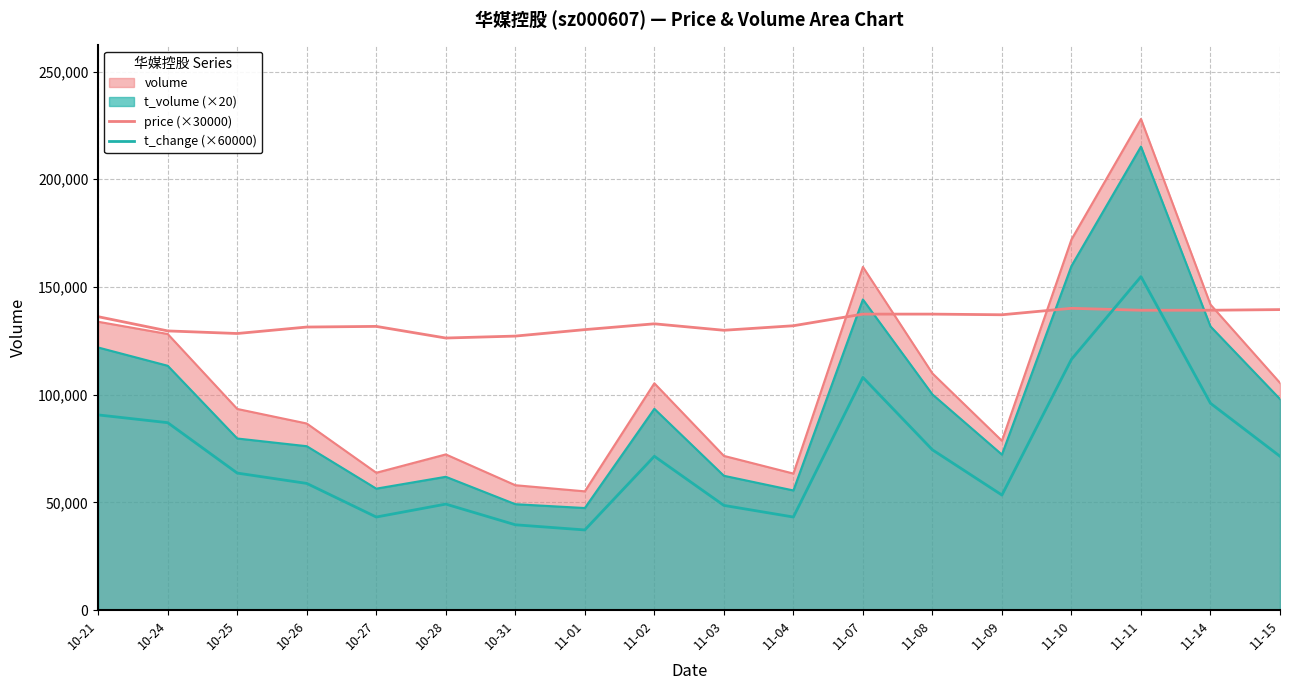

What is the maximum value for price (×30000)?

140100.0